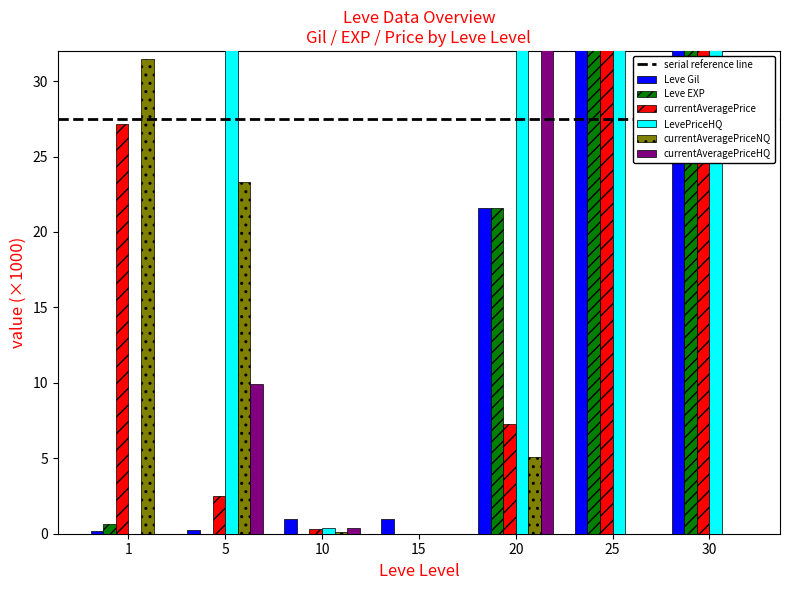

Reading left to right, transcribe all the data shown in this chart.

Leve Gil: 0.2	0.2	1.0	1.0	21.6	36.4	67.7
Leve EXP: 0.6	0.0	0.0	0.0	21.6	36.4	67.7
currentAveragePrice: 27.1	2.5	0.3	0.0	7.3	60.0	70.0
LevePriceHQ: 0.0	50.0	0.4	0.0	35.5	60.0	70.0
currentAveragePriceNQ: 31.5	23.3	0.1	0.0	5.1	0.0	0.0
currentAveragePriceHQ: 0.0	9.9	0.4	0.0	35.5	0.0	0.0